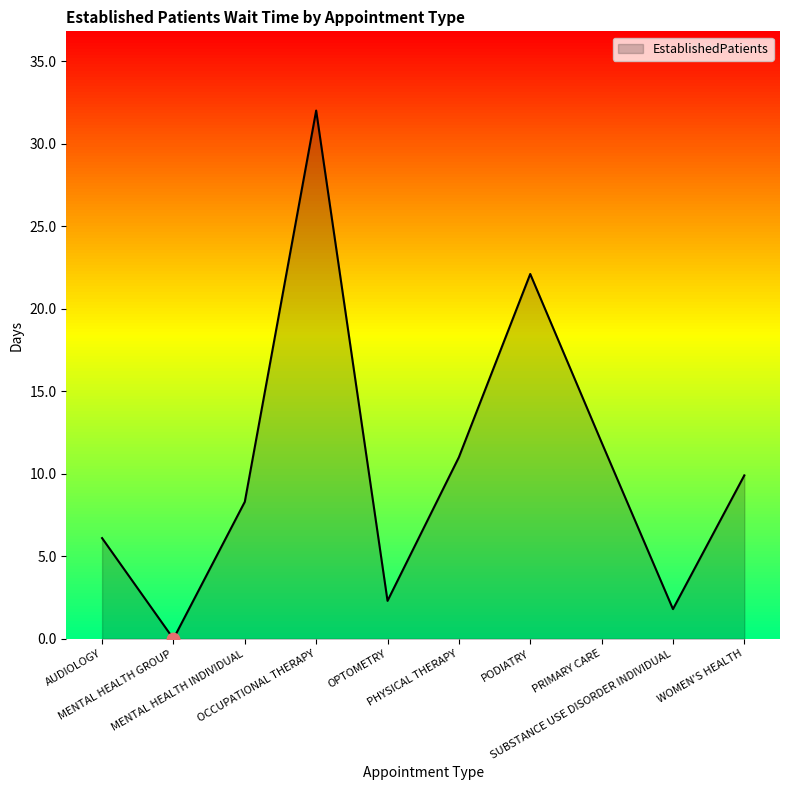

What is the ratio of the value at OPTOMETRY to the value at PRIMARY CARE?

0.2